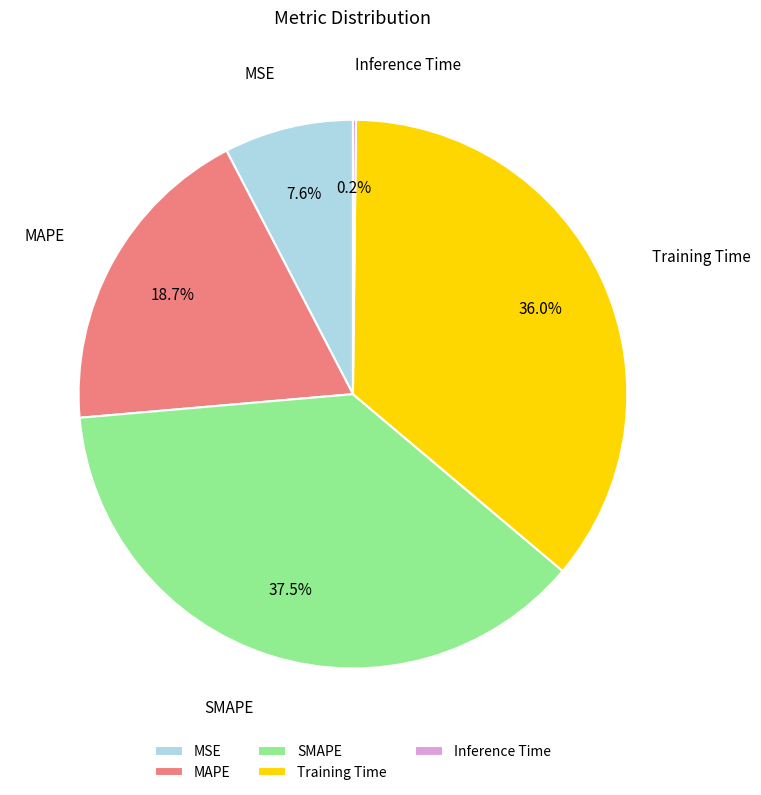

To the nearest percent, what is the difference between the largest and smallest slice percentages?

37%